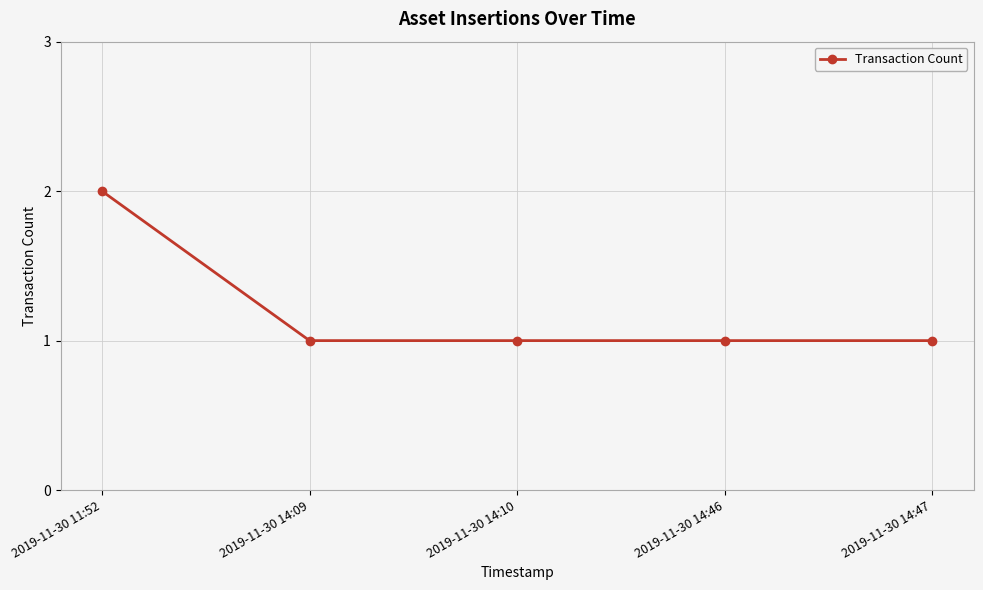

What is the label of the 1st point from the right?

2019-11-30 14:47